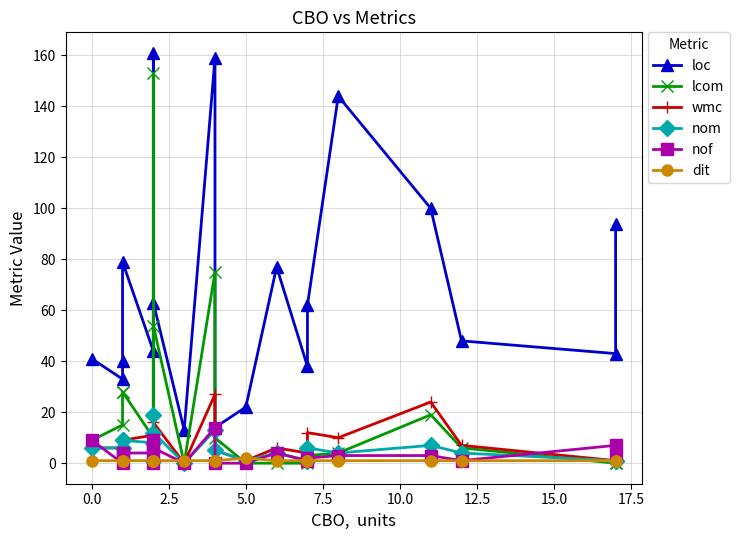

Is the value of wmc at −2.5 greater than the value of nof at 18?

No